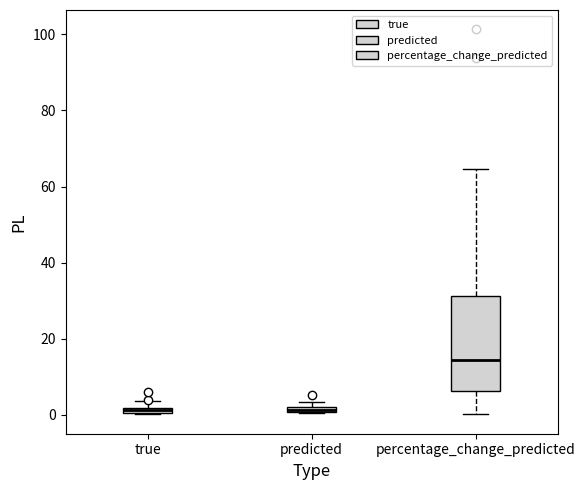

Which box has the highest median line?

percentage_change_predicted